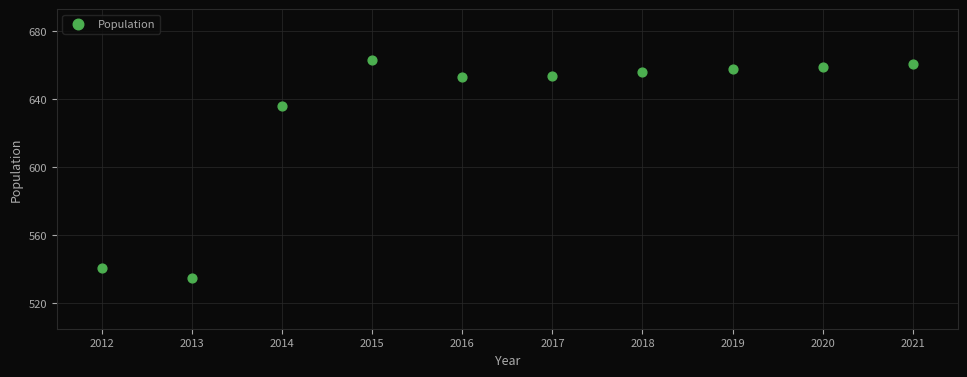

What is the range of X values (max minus min)?

9